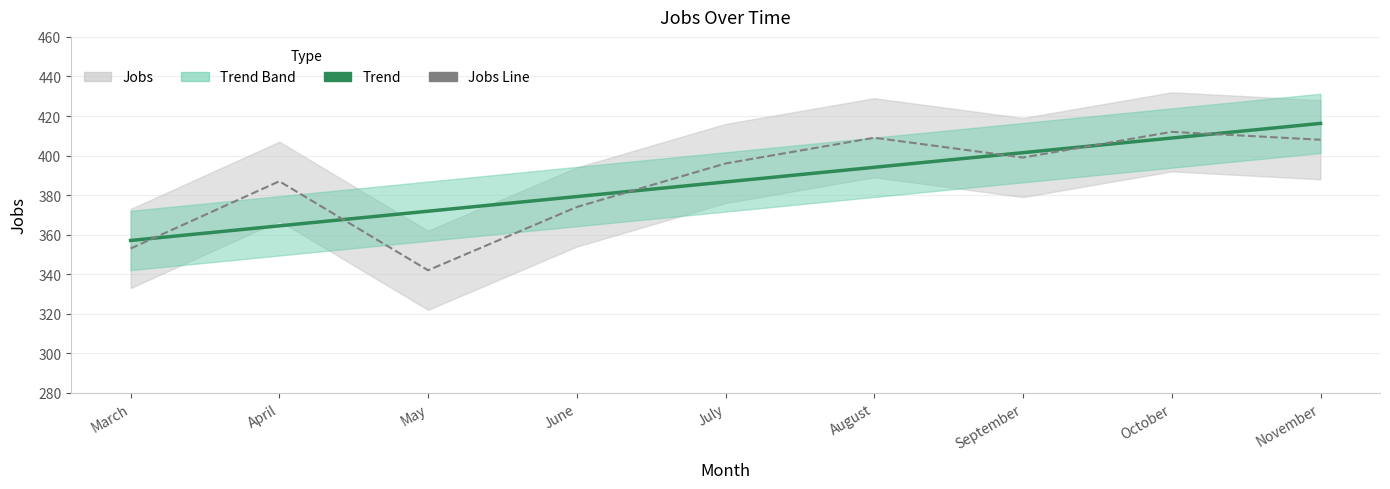

How many data points does each series have?

9